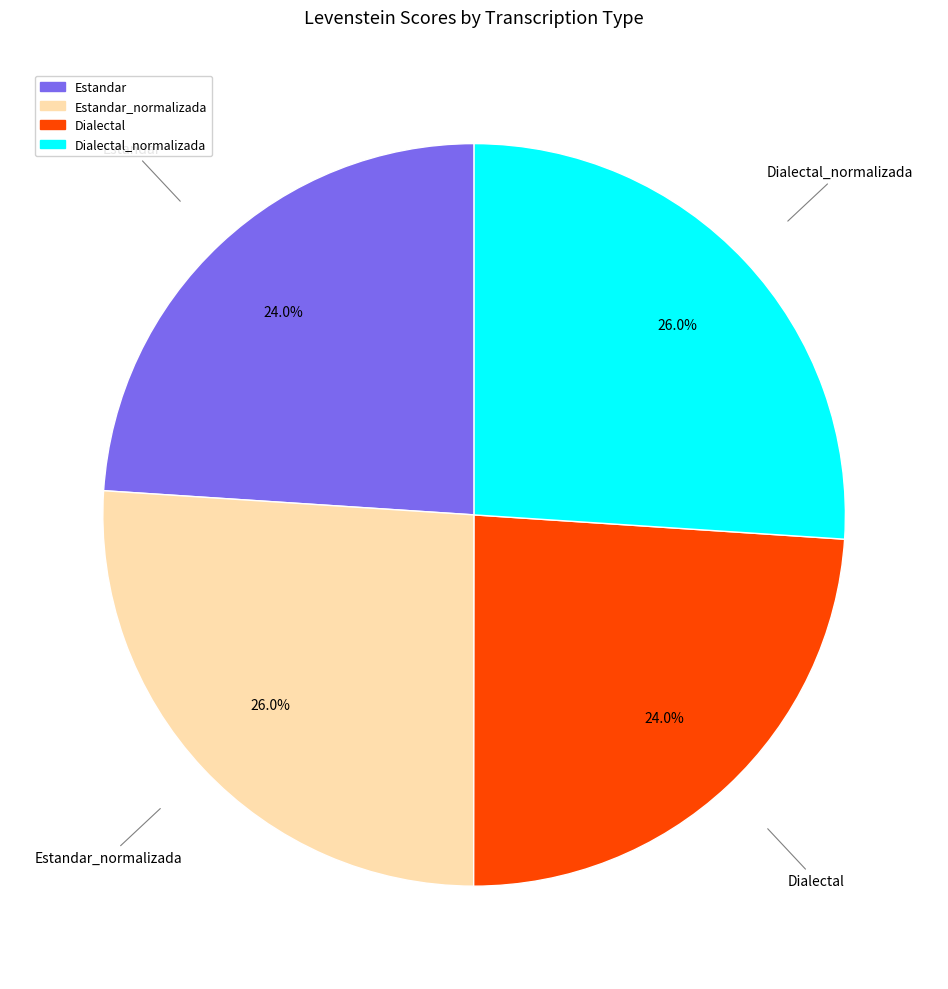

Is there any slice that represents more than half of the pie?

No